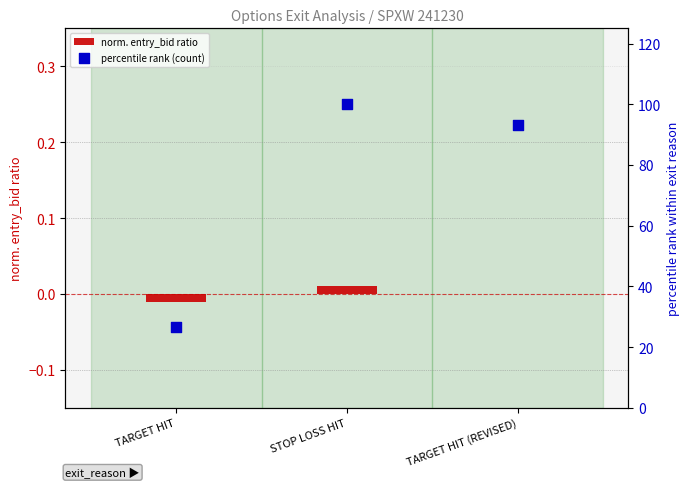

Which series has the largest Y range (max minus min)?

percentile rank (count)